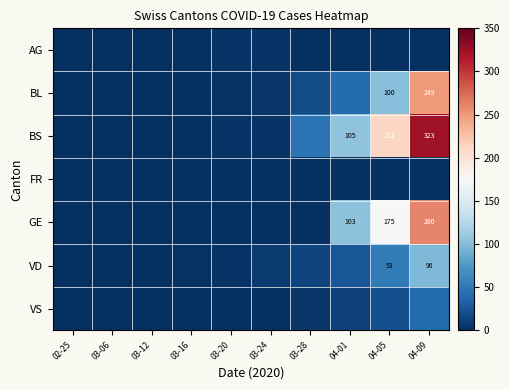

The GE series shows 260 at 04-09. True or false?

True